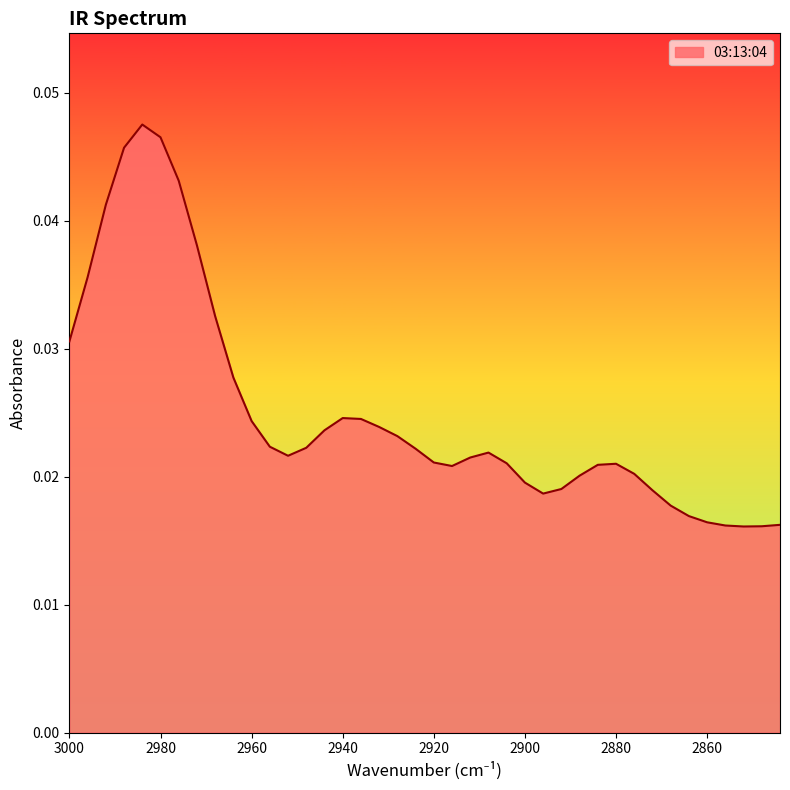

List the labels in order of value, largest first.

2984, 2980, 2988, 2976, 2992, 2972, 2996, 2968, 3000, 2964, 2940, 2936, 2960, 2932, 2944, 2928, 2956, 2948, 2924, 2908, 2952, 2912, 2920, 2904, 2880, 2884, 2916, 2876, 2888, 2900, 2892, 2872, 2896, 2868, 2864, 2860, 2844, 2856, 2848, 2852